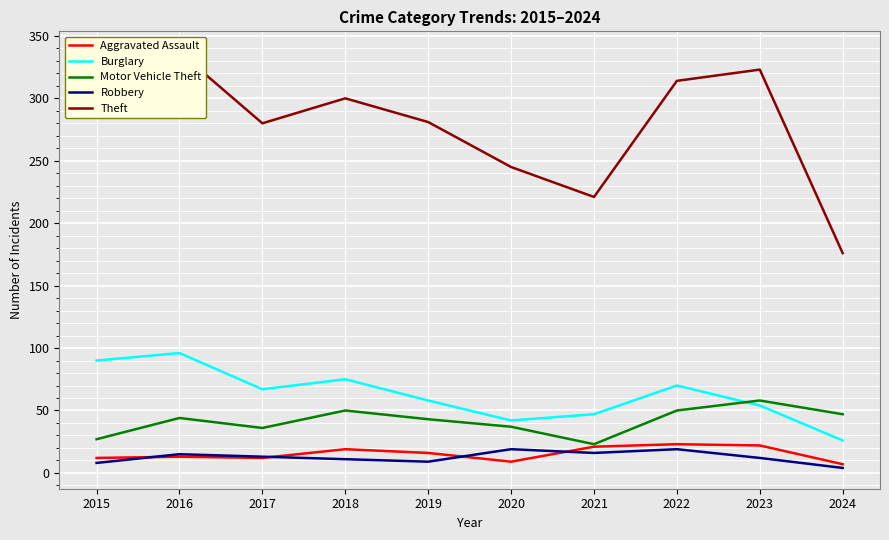

Between 2019 and 2022, which series saw the biggest shift?

Theft